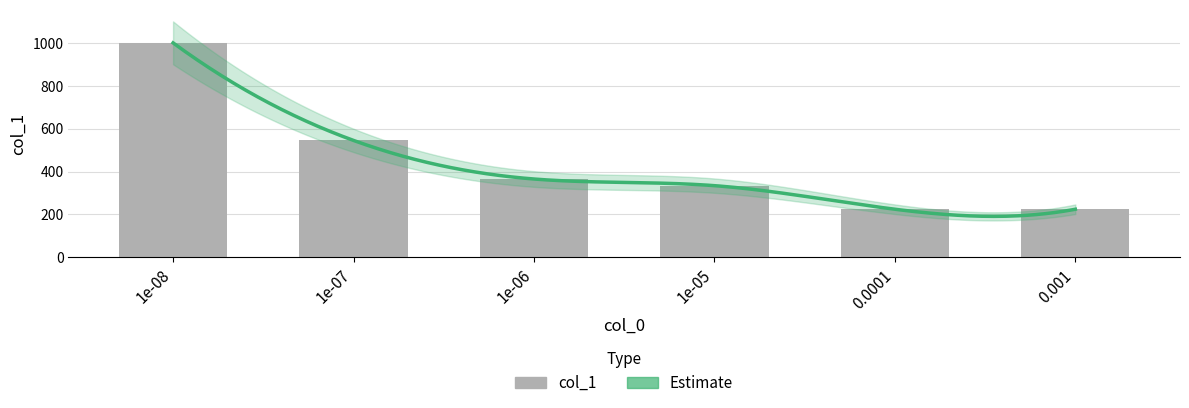

The chart shows a value of 634 at 1e-08. True or false?

False